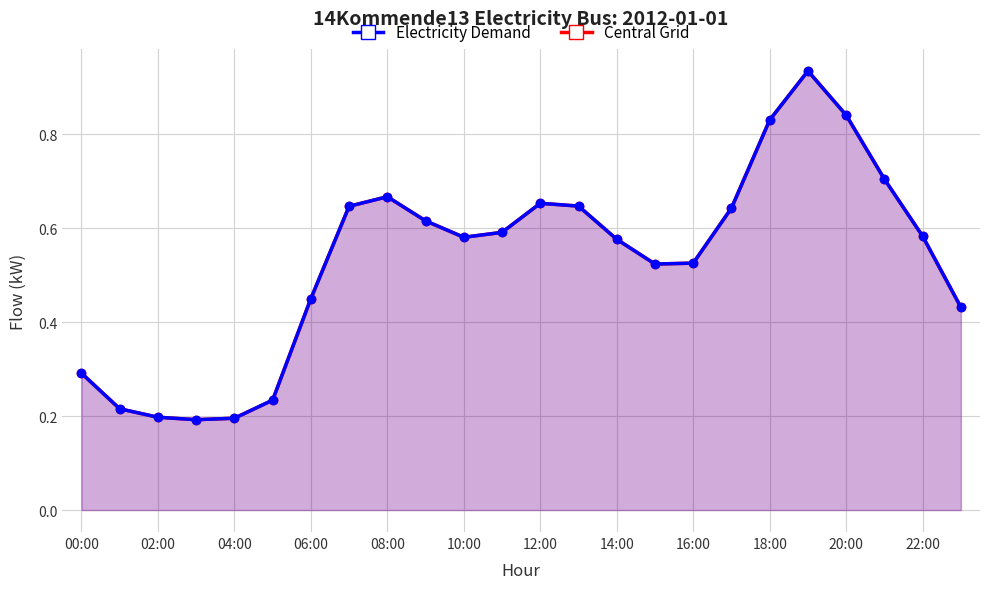

True or false: Central Grid has more than 1 interior local peaks.

True